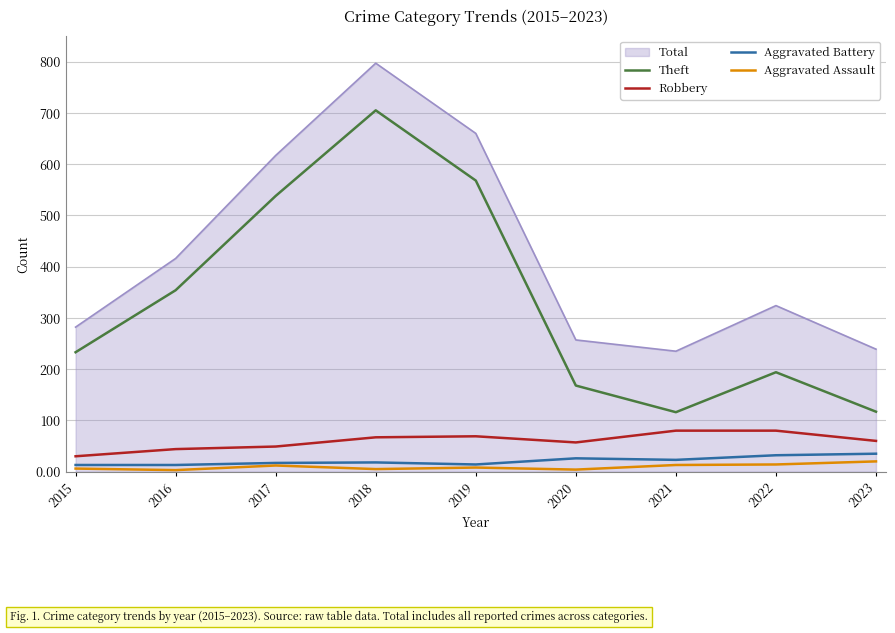

Between 2017 and 2018, which series saw the biggest shift?

Total